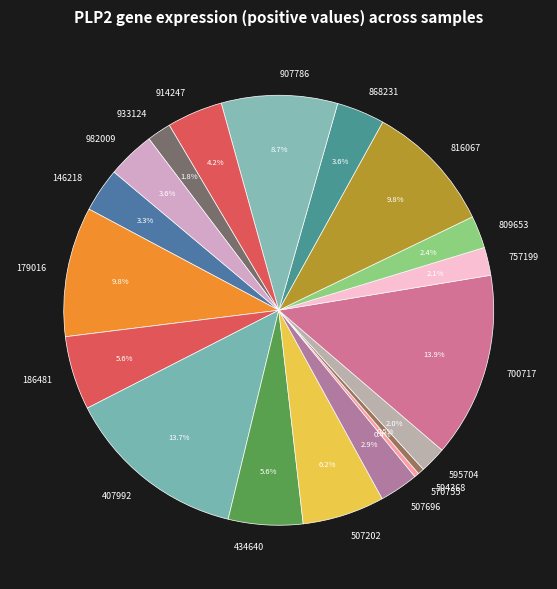

How many segments does this pie chart have?

19